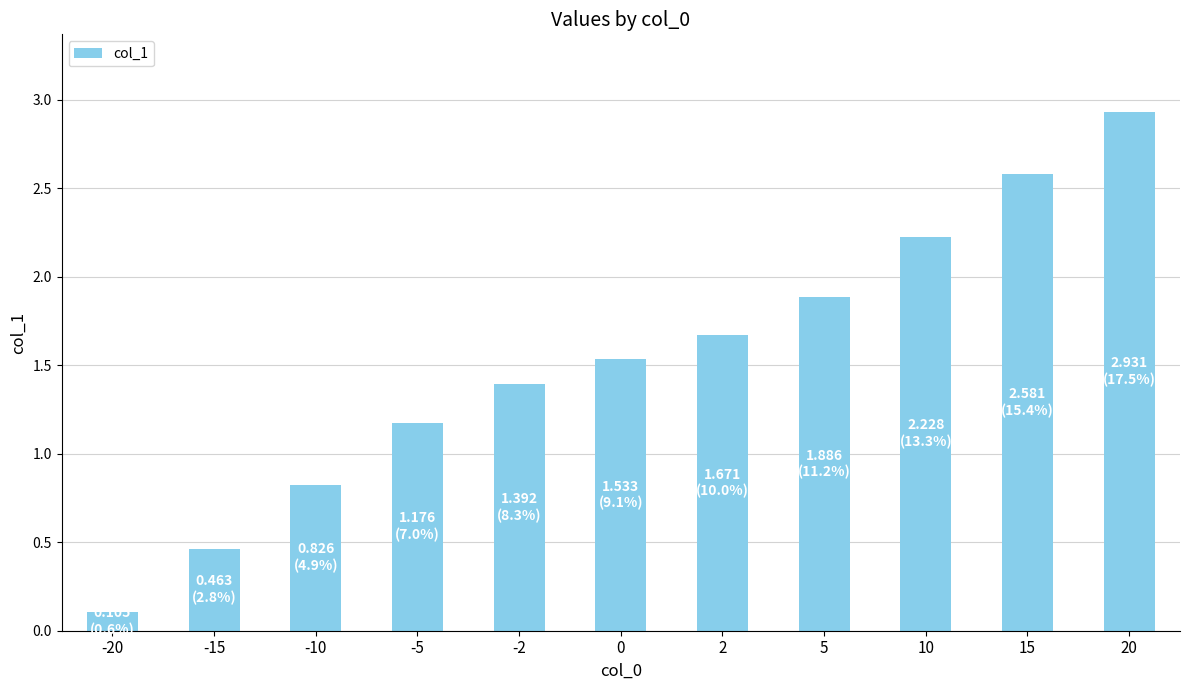

The chart shows a value of 0.3 at -15. True or false?

False